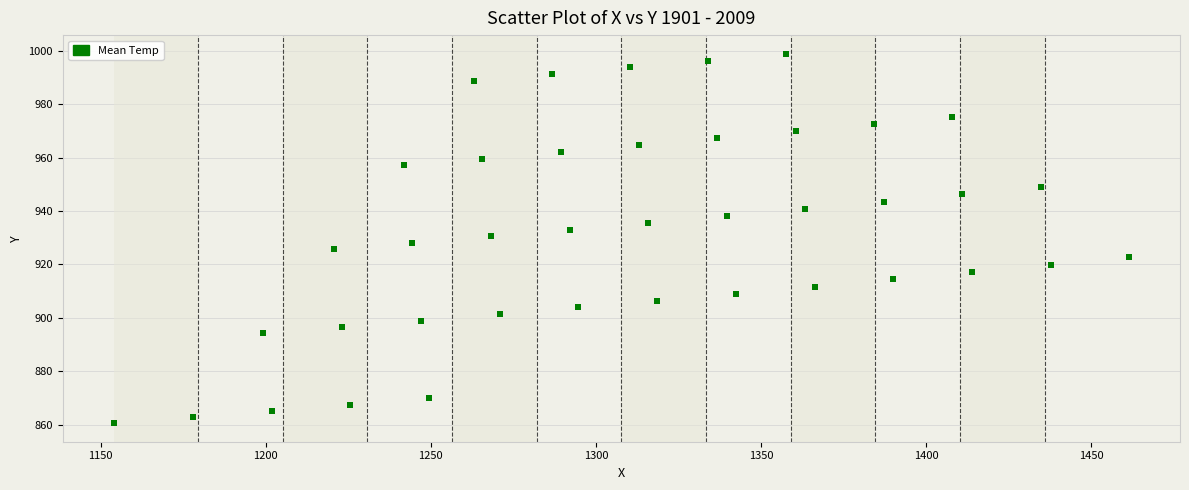

What is the range of X values (max minus min)?

307.5